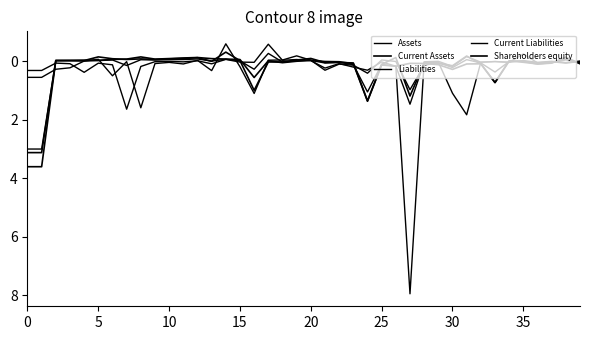

What is the value of the Liabilities point at the 28th from the left?

8.0